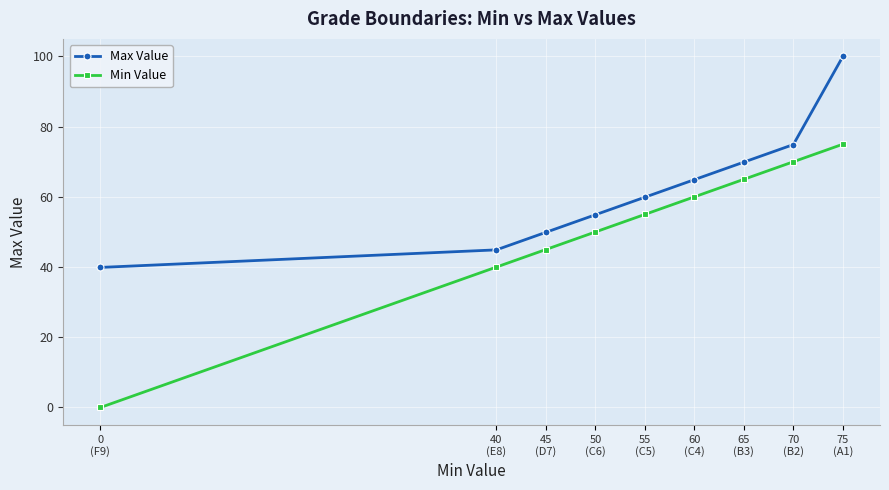

What is the difference between the Max Value values at 50
(C6) and 75
(A1)?

45.1